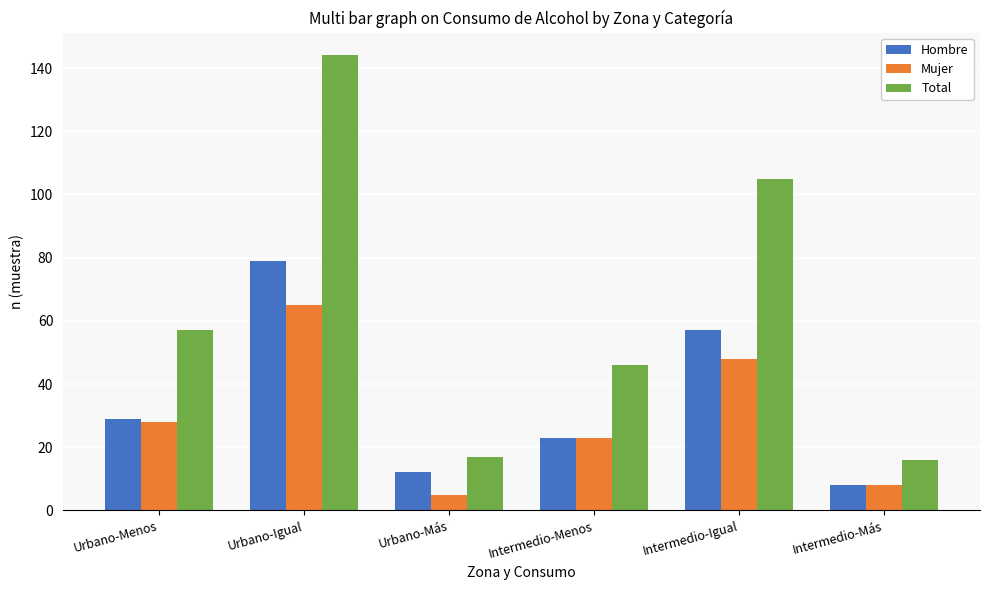

Which category has the highest value across all series?

Urbano-Igual